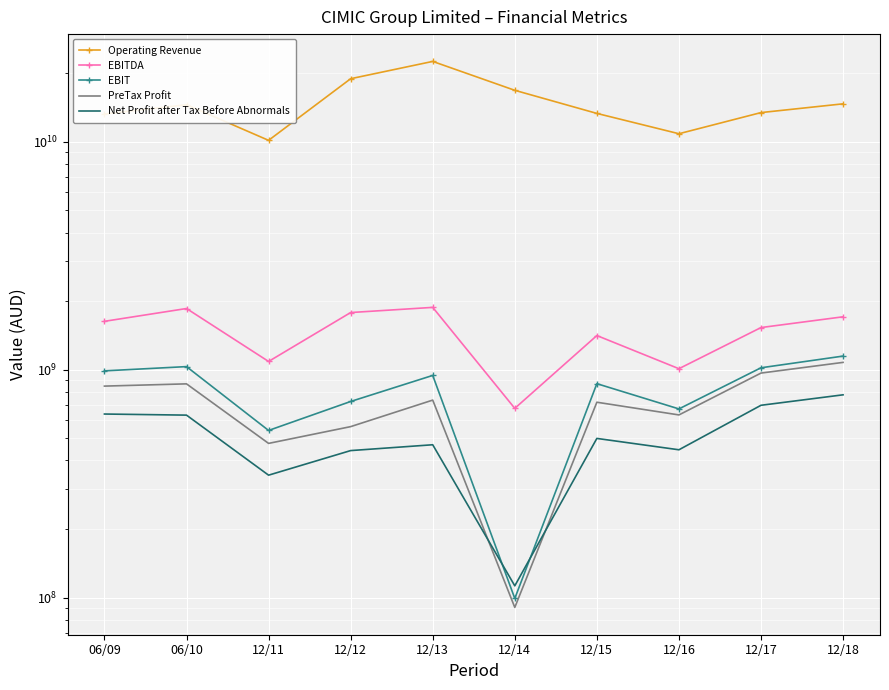

How many intersections are there between EBIT and Net Profit after Tax Before Abnormals?

2